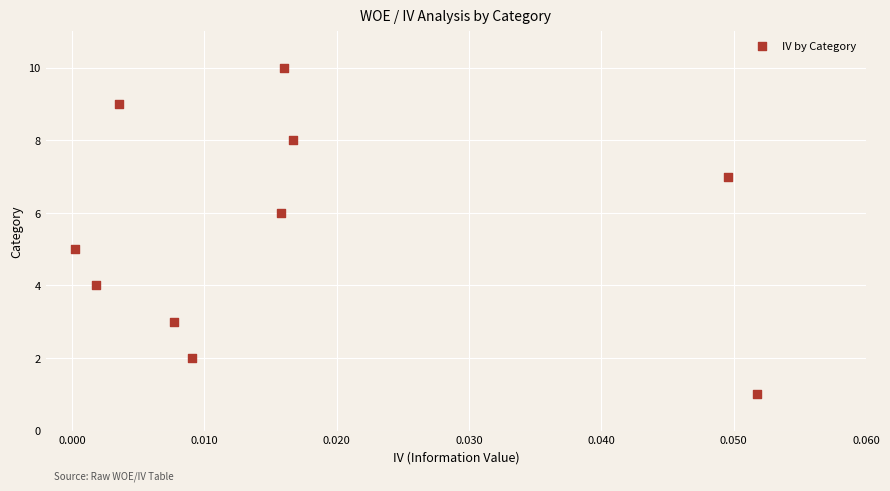

What is the average Y value?

6